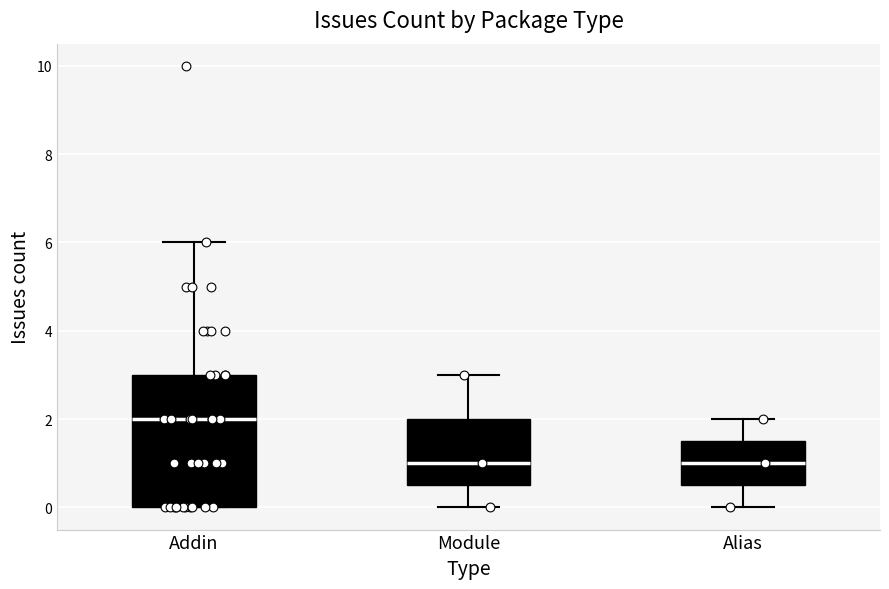

Reading left to right, transcribe this box plot: for each box, give where its median line is, the range the box spans, and where its two whiskers end, as read against the y-axis. The values are not printed on the chart, so give them approximately, as read against the axis.

Addin: median 2.0, box 0.0 to 3.0, whiskers 0.0 to 6.0
Module: median 1.0, box 0.6 to 2.0, whiskers 0.0 to 3.0
Alias: median 1.0, box 0.6 to 1.6, whiskers 0.0 to 2.0